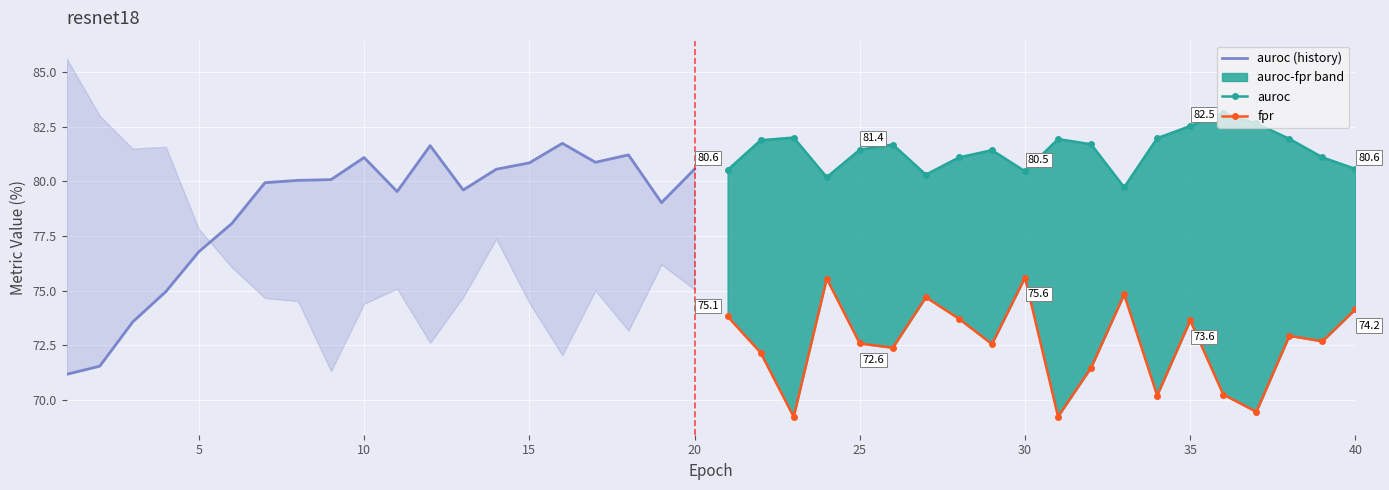

What is the average value of the auroc (history) series?

78.6